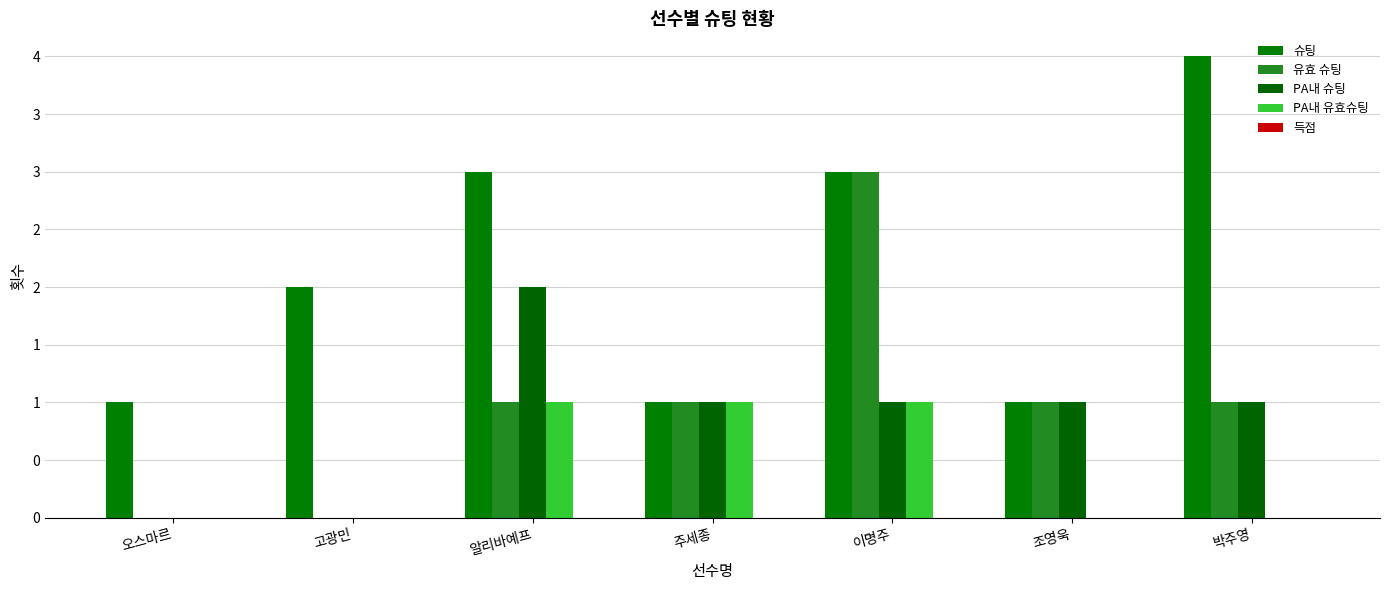

At which label does 슈팅 reach its minimum?

오스마르